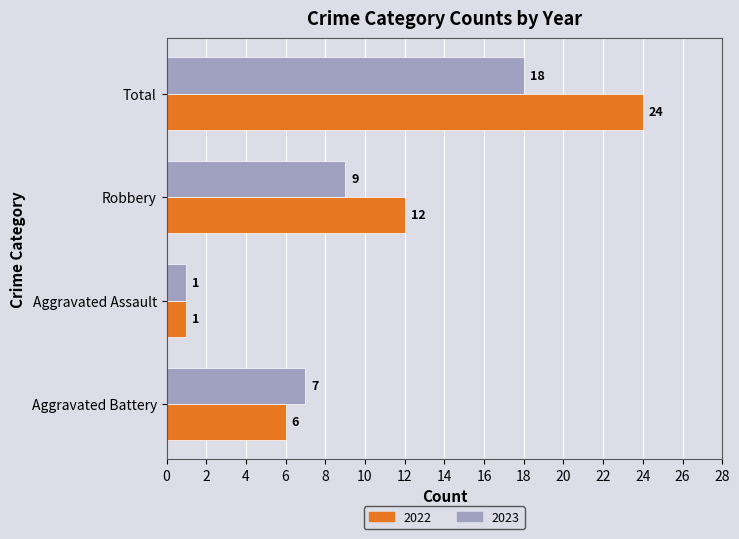

The 2022 series shows 9 at Aggravated Battery. True or false?

False